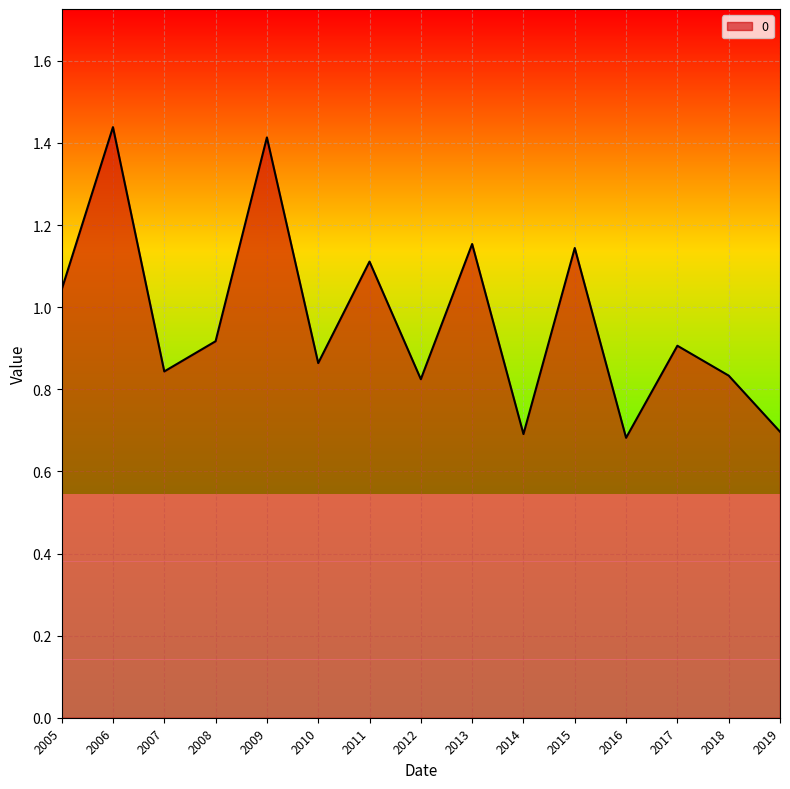

True or false: there are more than 0 points higher than both neighbors.

True